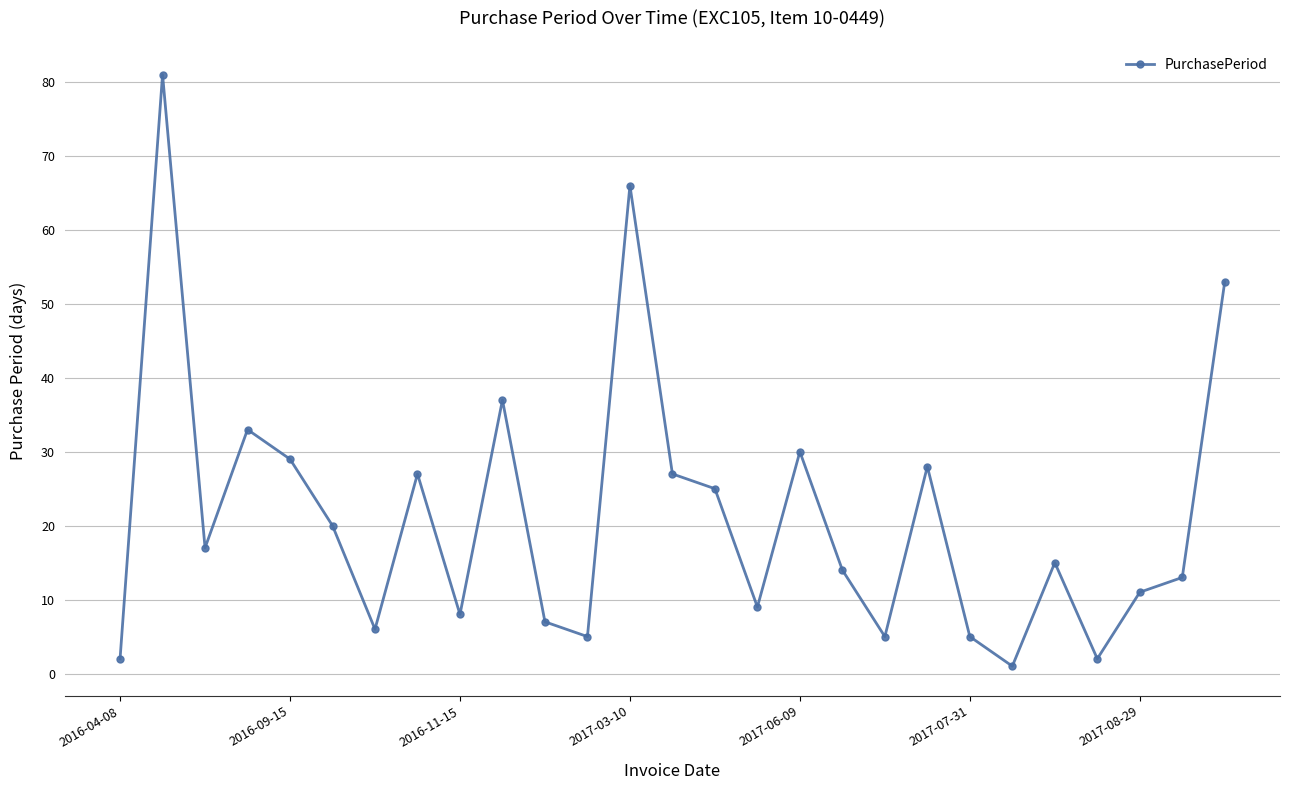

How many interior local valleys (lower than both neighbors) does the data have?

8